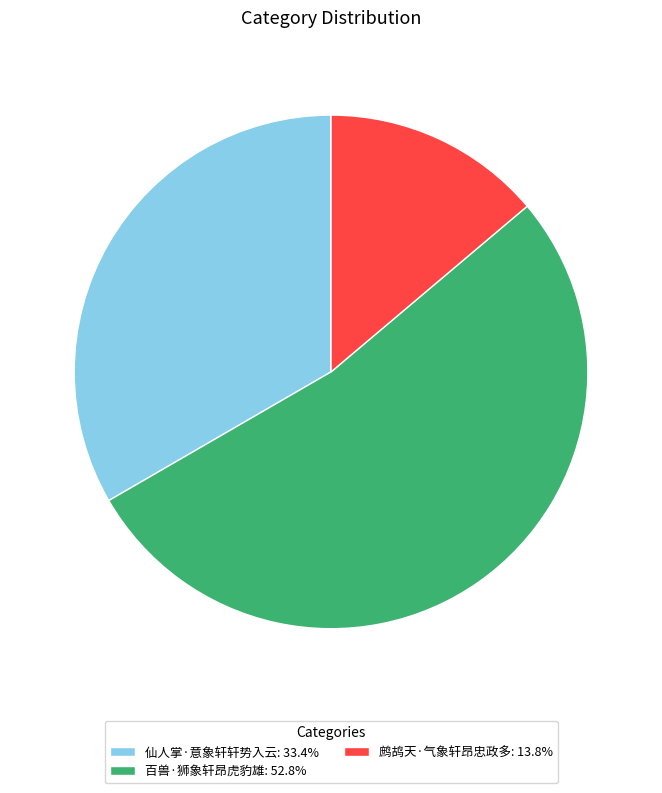

Combined, do 鹧鸪天·气象轩昂忠政多: 13.8% and 仙人掌·意象轩轩势入云: 33.4% account for over 50%?

No